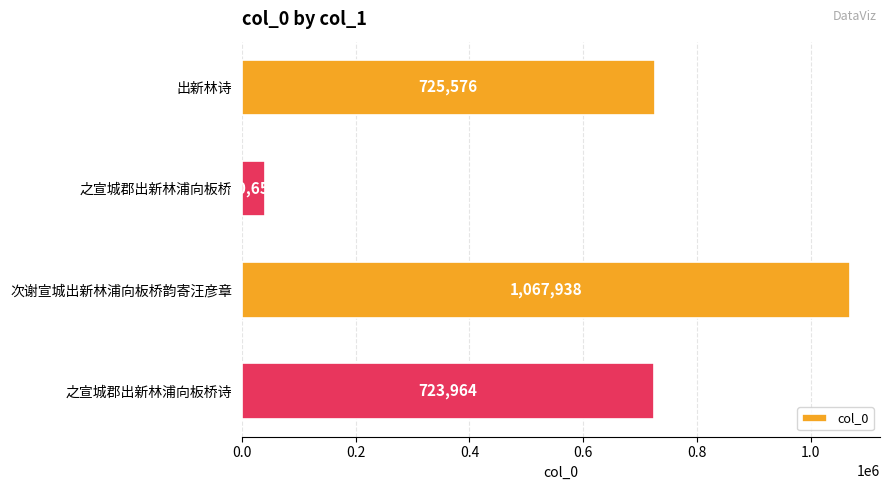

What is the minimum value shown in the chart?

40654